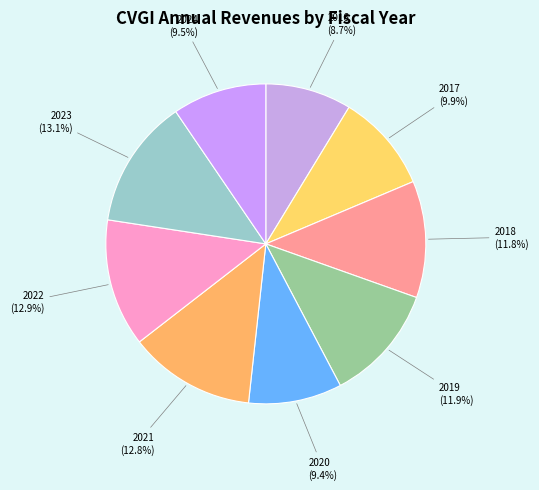

Which category has the smallest portion of the pie?

2016